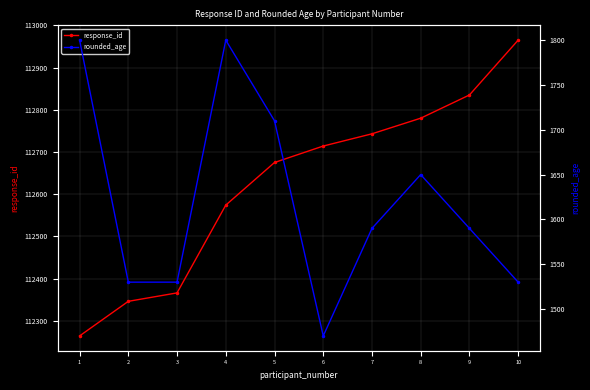

What are all the series names shown in the legend?

response_id, rounded_age